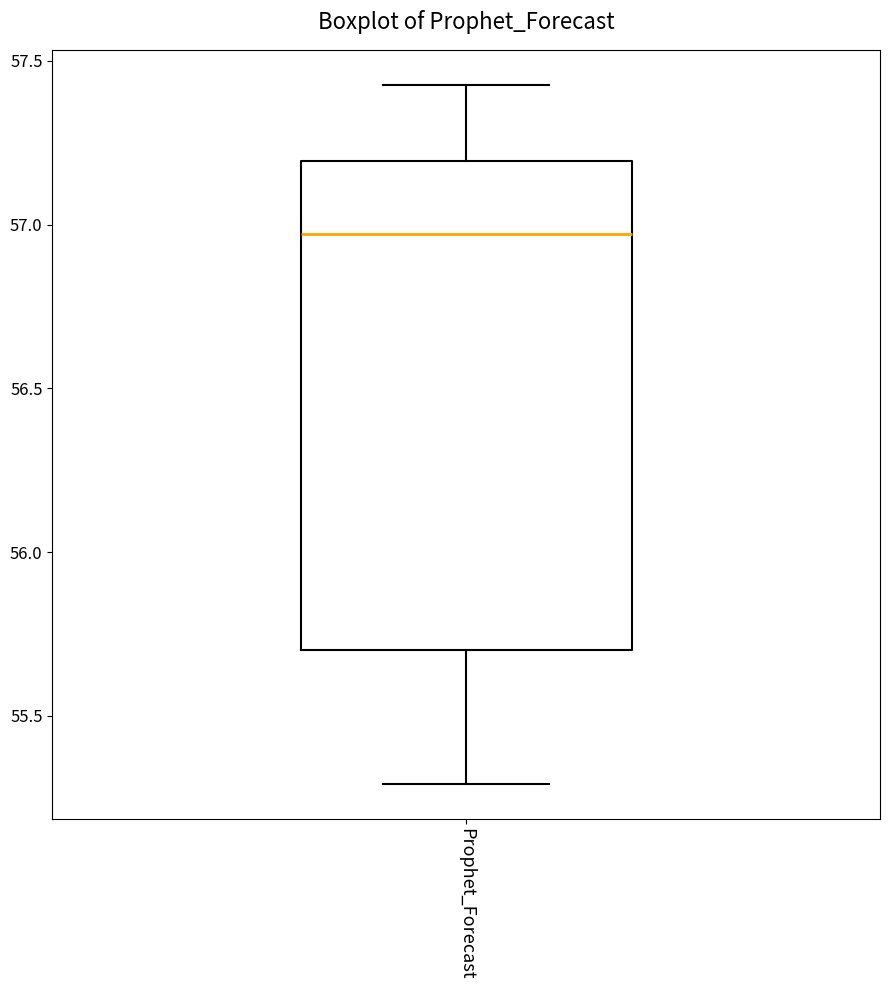

Transcribe this box plot: give where the median line is, the range the box spans, and where the two whiskers end, as read against the y-axis. The values are not printed on the chart, so give them approximately, as read against the axis.

median 56.95, box 55.70 to 57.20, whiskers 55.30 to 57.45